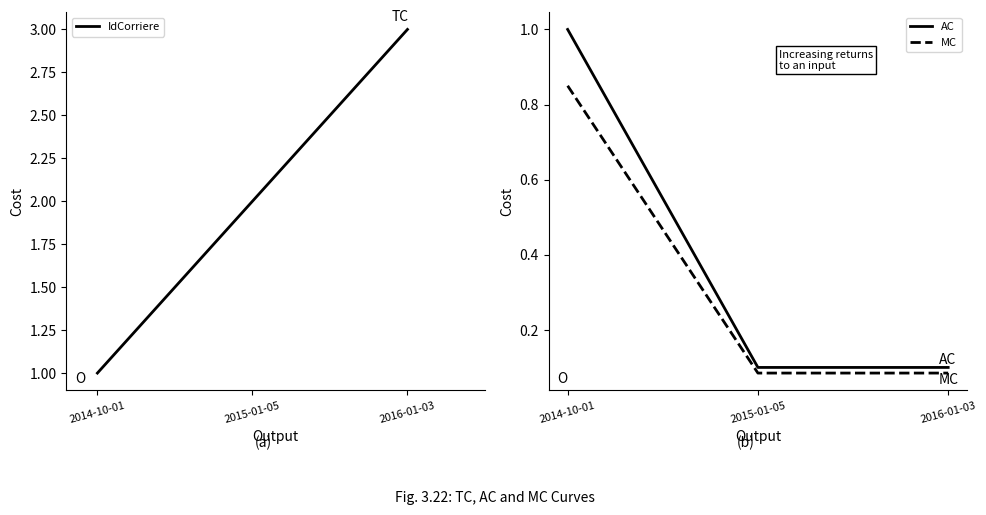

Rank the categories by MC value from highest to lowest.

2014-10-01, 2016-01-03, 2015-01-05